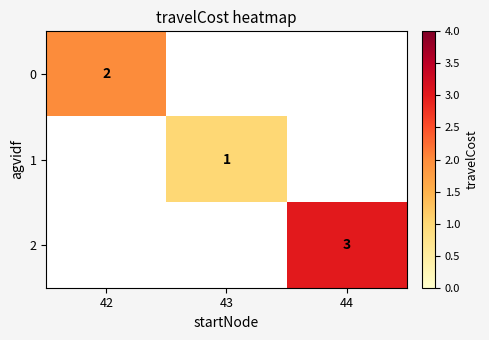

Is it true that 1 equals 1 at 43?

True